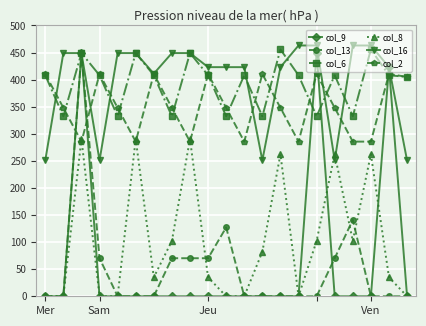

What is the value of the col_16 point at the 20th from the left?

423.0